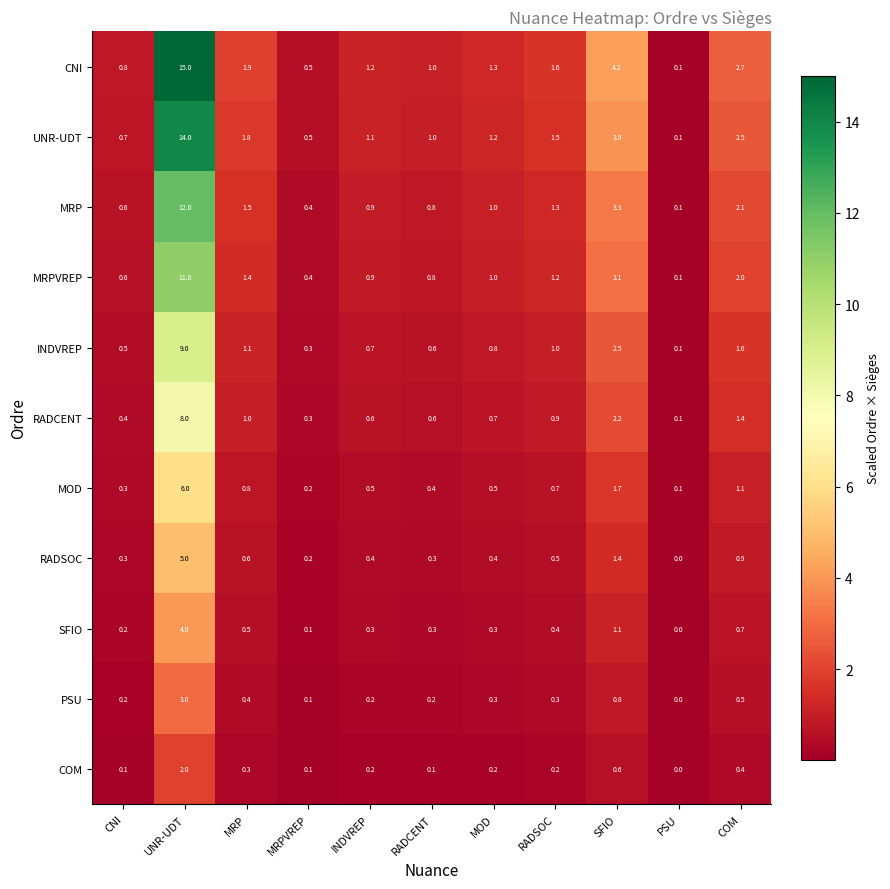

The value of CNI at RADCENT is 1.8. True or false?

False